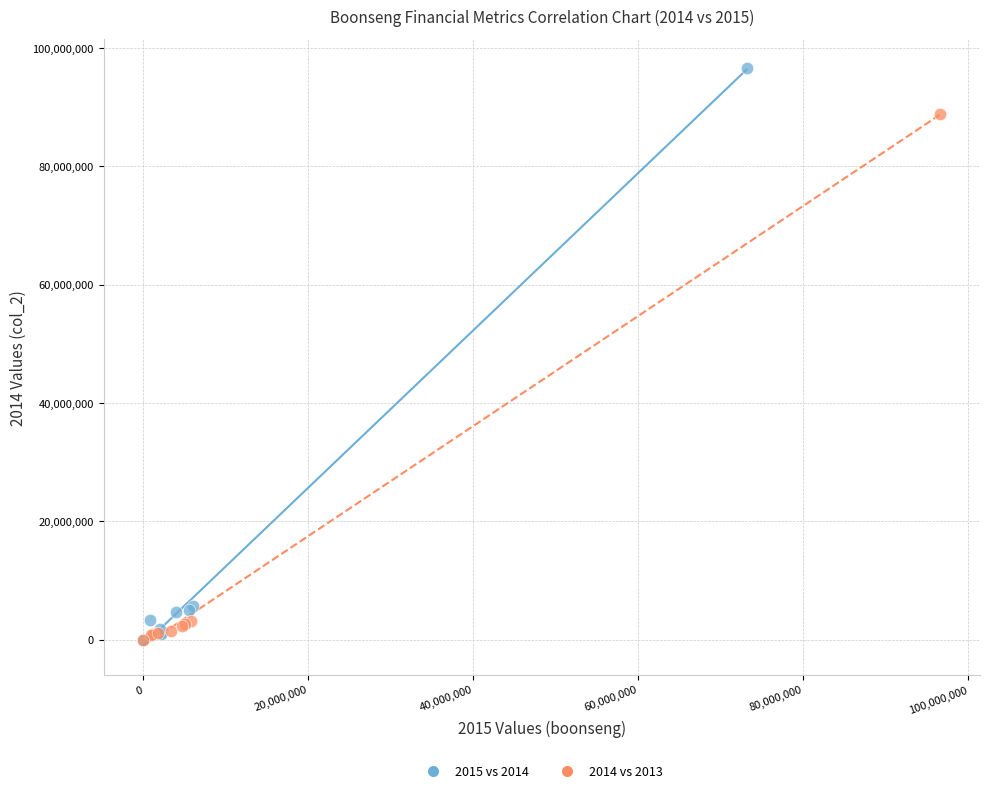

Which series contains the highest Y value?

2015 vs 2014